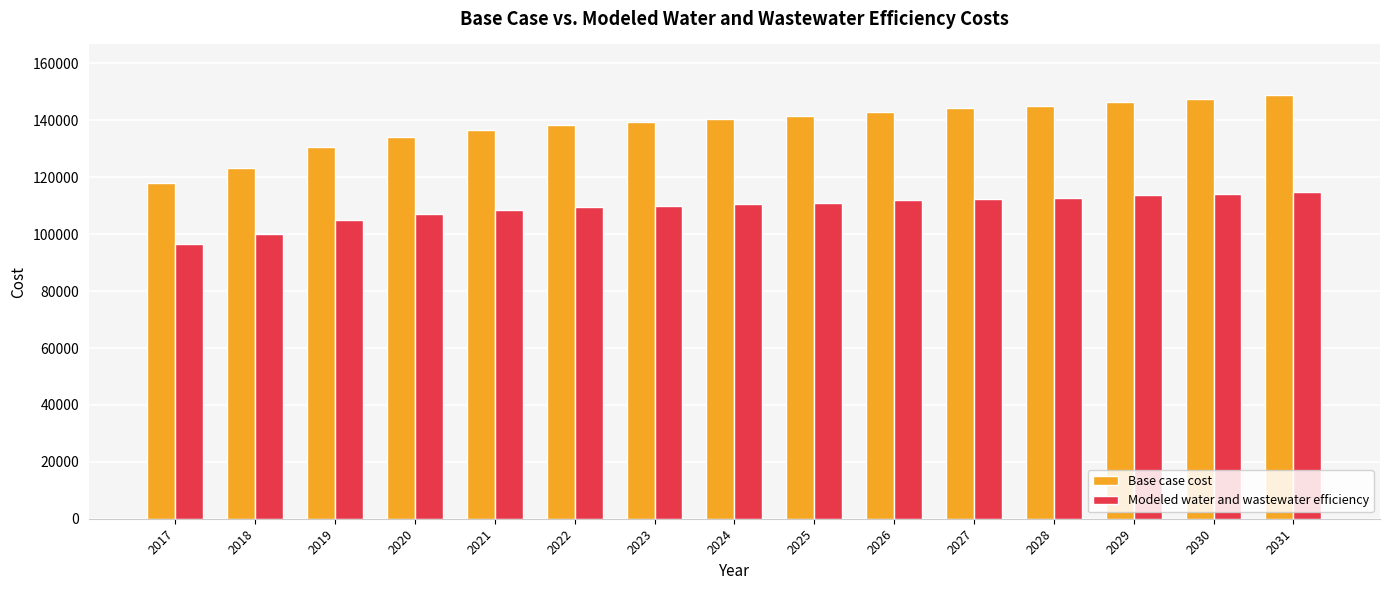

At which label does Modeled water and wastewater efficiency first exceed 110457?

2024